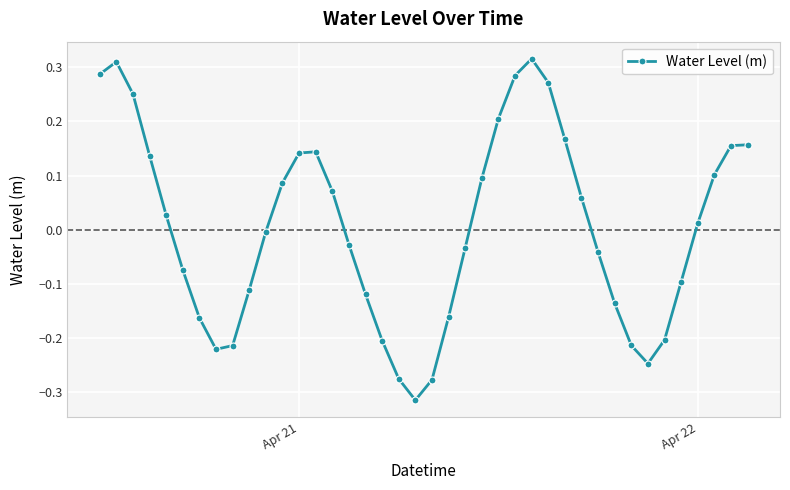

How many series are shown in this chart?

1